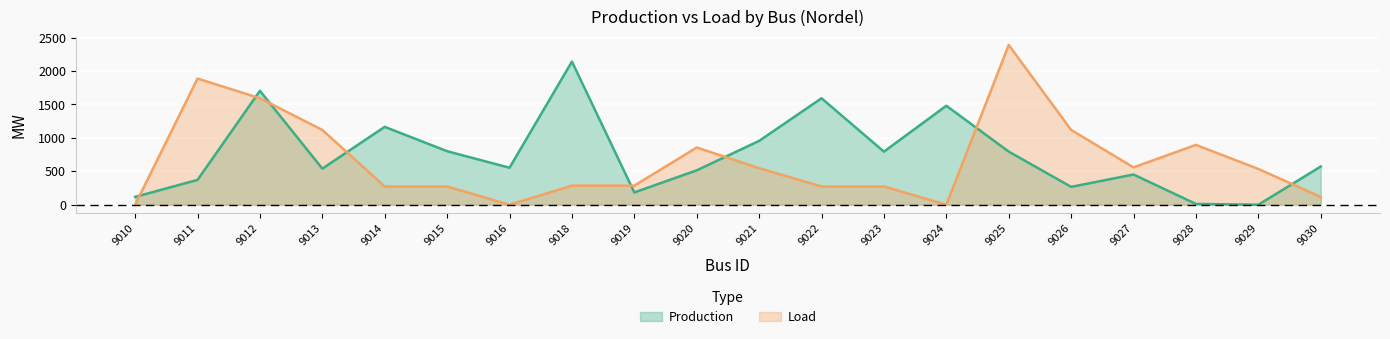

Reading left to right, list all the values displayed in this chart.

Production: 117.2	371.4	1703.7	539.8	1164.5	800.4	553.1	2140.4	183.9	514.6	954.6	1591.8	793.9	1480.0	794.6	267.4	451.9	12.3	0.0	570.8
Load: 0.0	1886.6	1592.3	1118.6	273.0	273.0	0.0	285.1	285.1	855.6	546.4	273.0	273.0	0.0	2388.4	1118.6	558.9	894.9	535.1	117.4